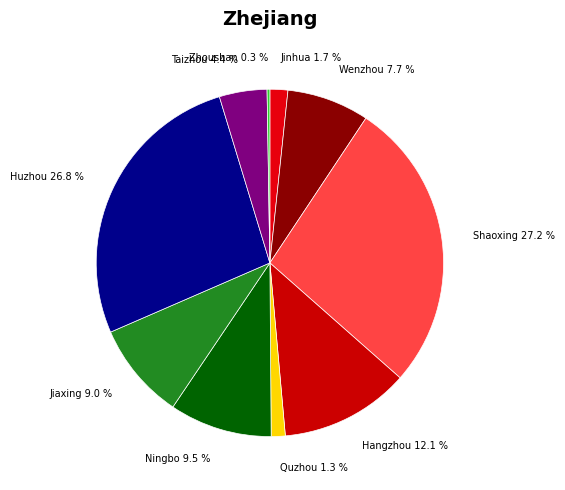

Is the sum of Taizhou and Jiaxing greater than half?

No